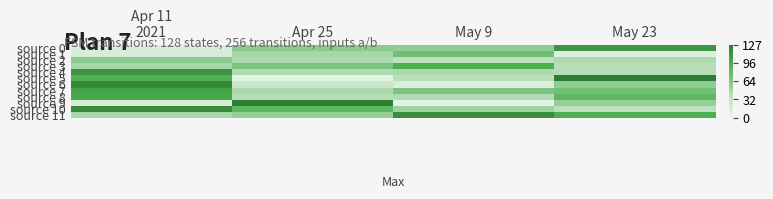

Which series changed the most between Apr 25 and May 9?

source 9